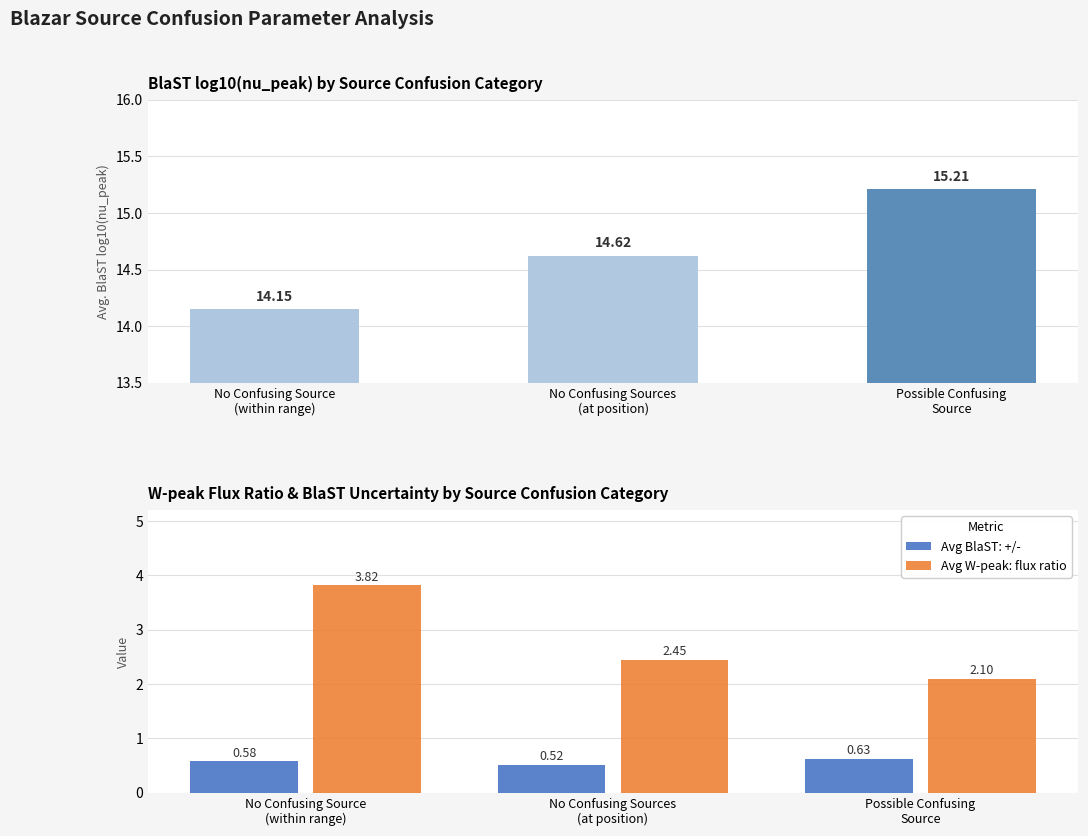

What is the average value of the Avg W-peak: flux ratio series?

2.8